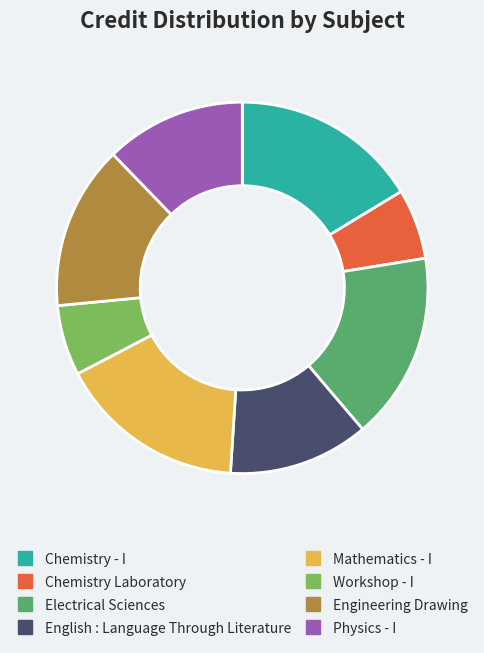

Which has a higher value, Electrical Sciences or Engineering Drawing?

Electrical Sciences